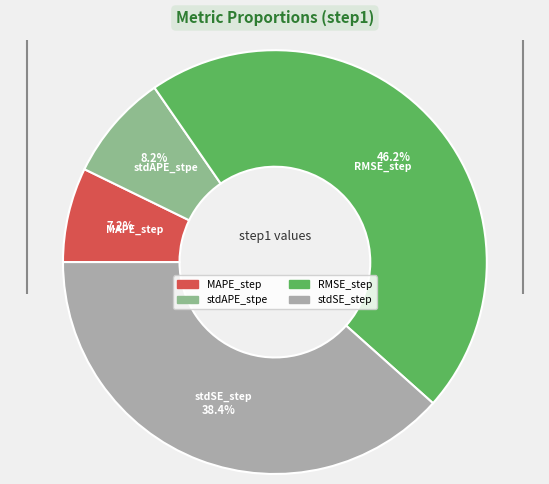

Rank the categories by value from highest to lowest.

RMSE_step, stdSE_step, stdAPE_stpe, MAPE_step